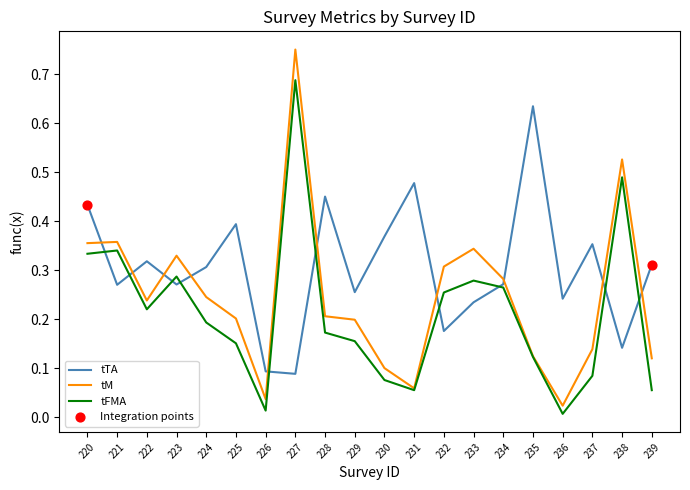

Which series has the widest spread of values?

tM